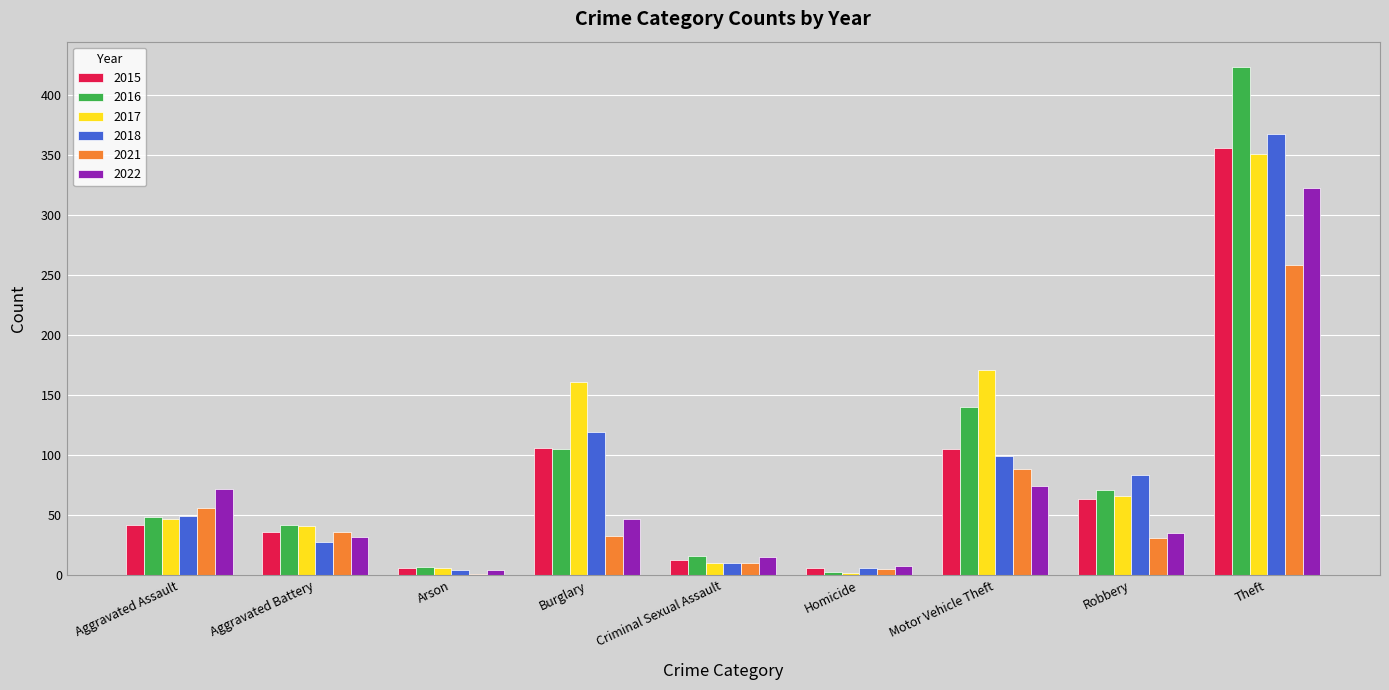

The 2022 series shows 124 at Motor Vehicle Theft. True or false?

False